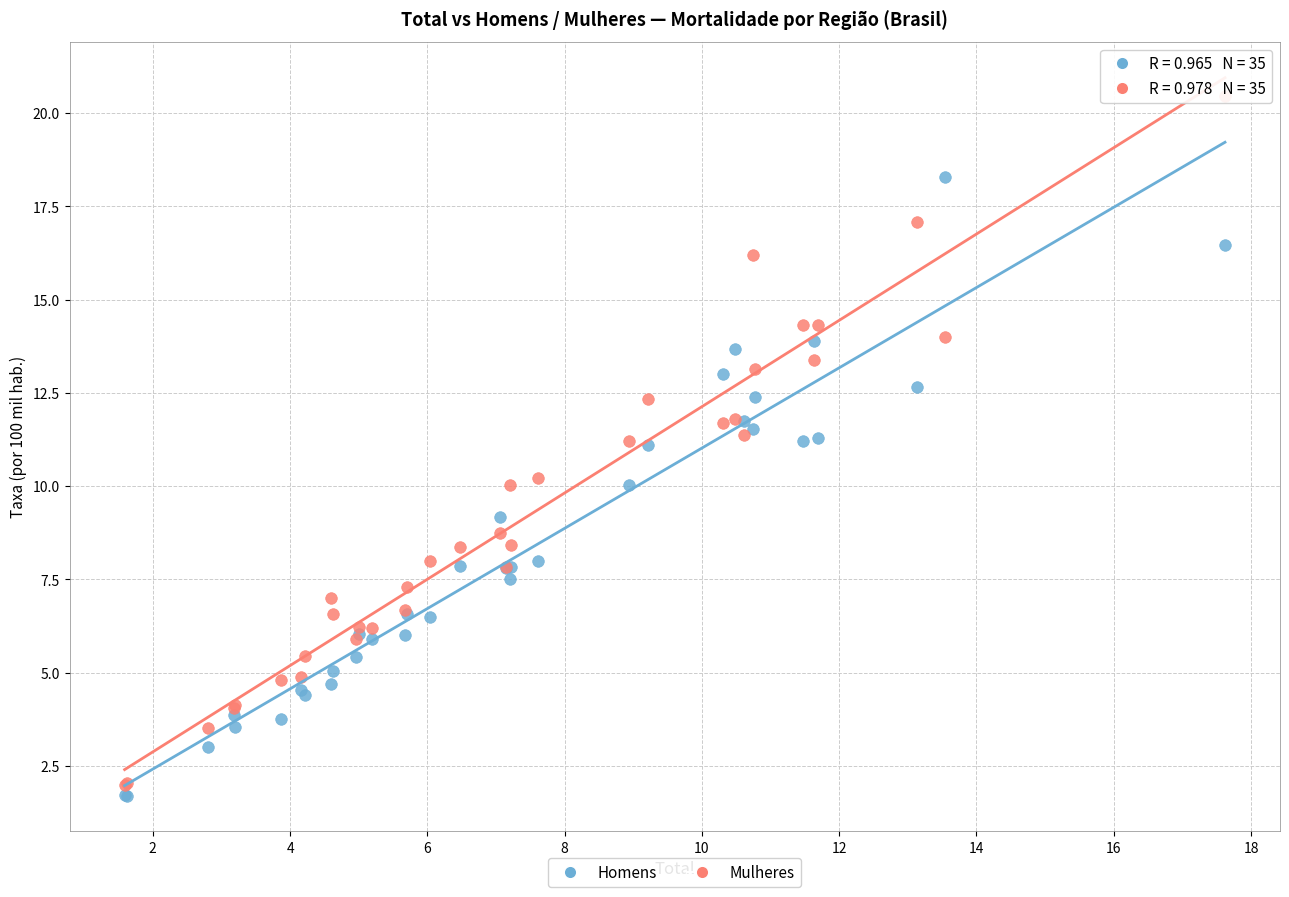

Which series reaches the maximum Y coordinate?

Mulheres